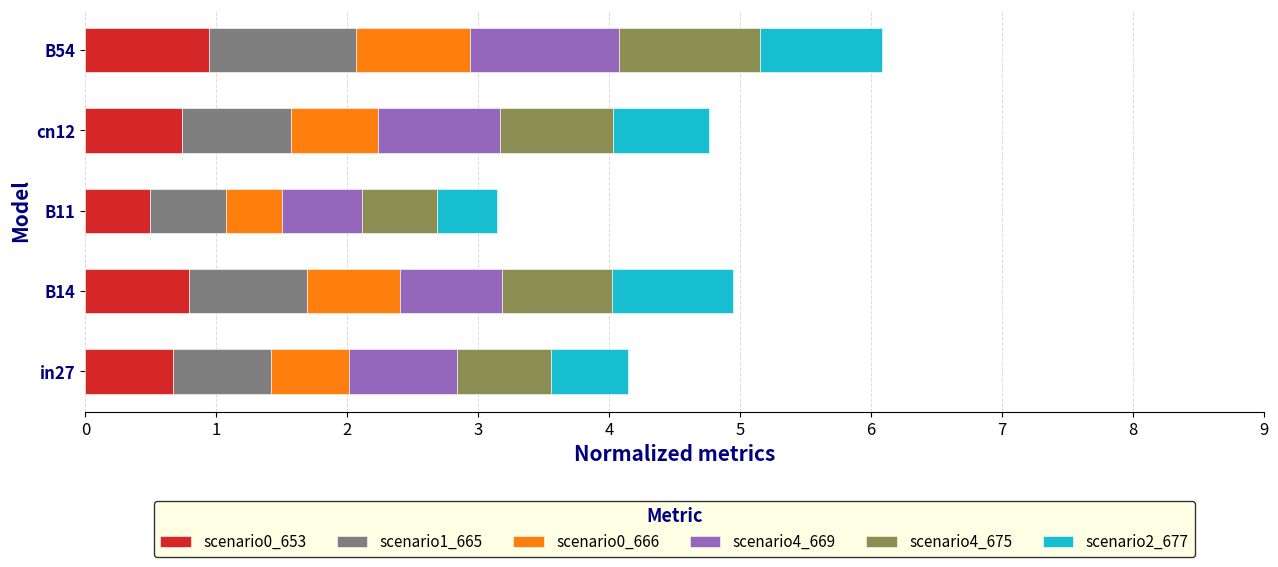

What is the total value across all series at B11?

3.1